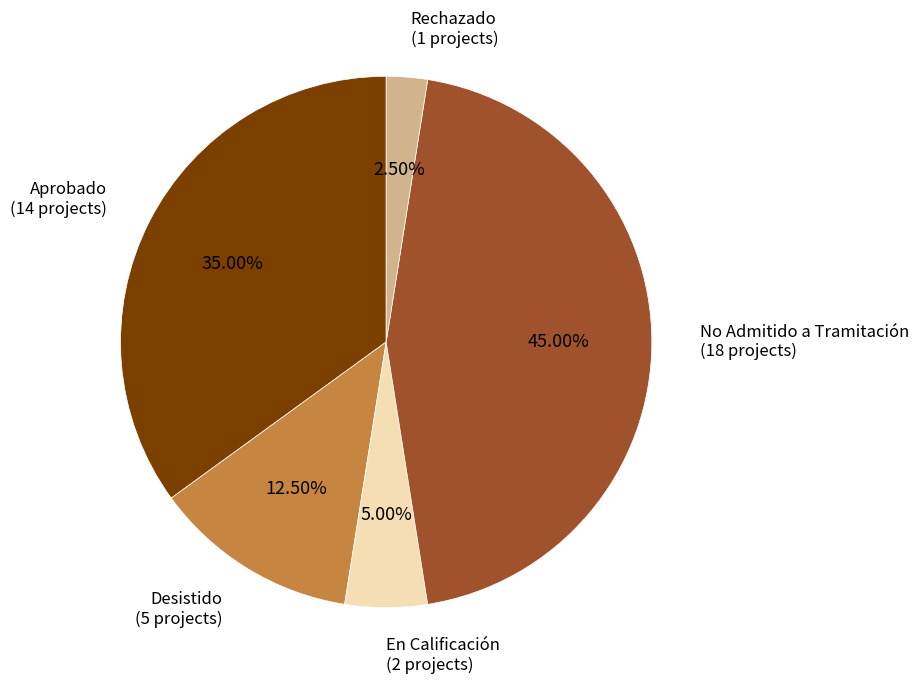

Is there a majority slice in this chart?

No